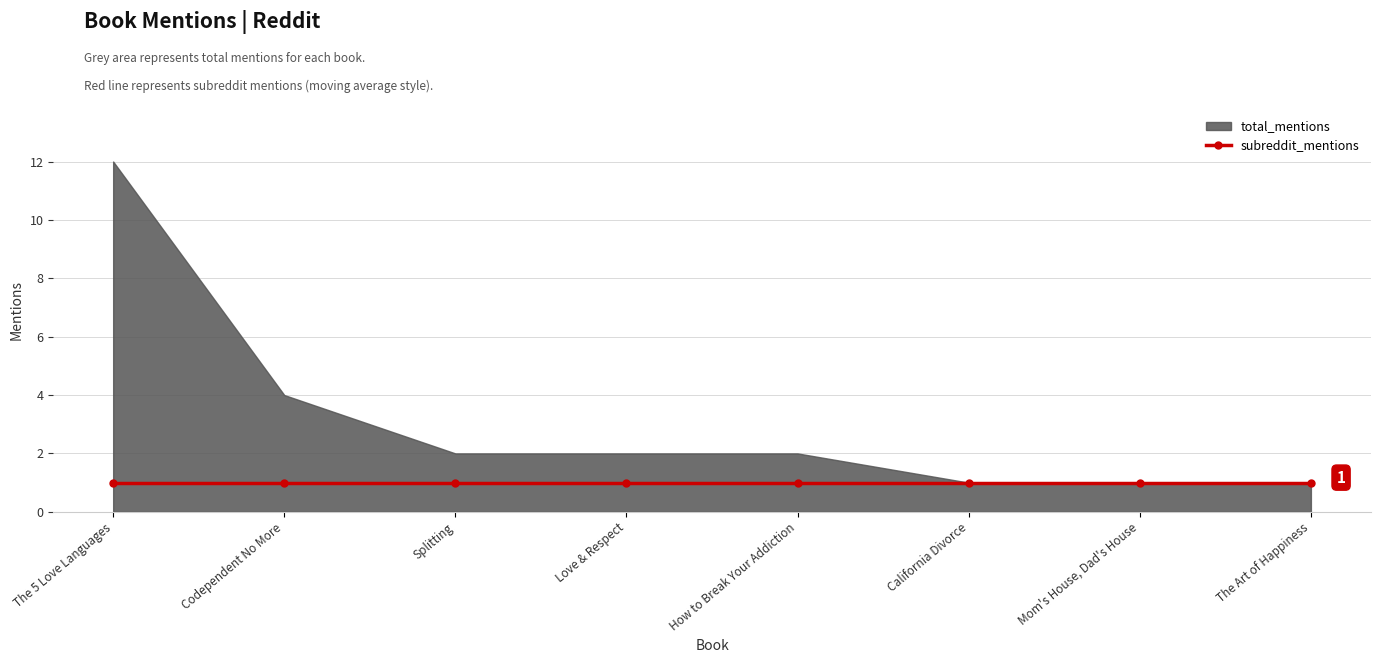

Which series changed the most between Splitting and The Art of Happiness?

total_mentions